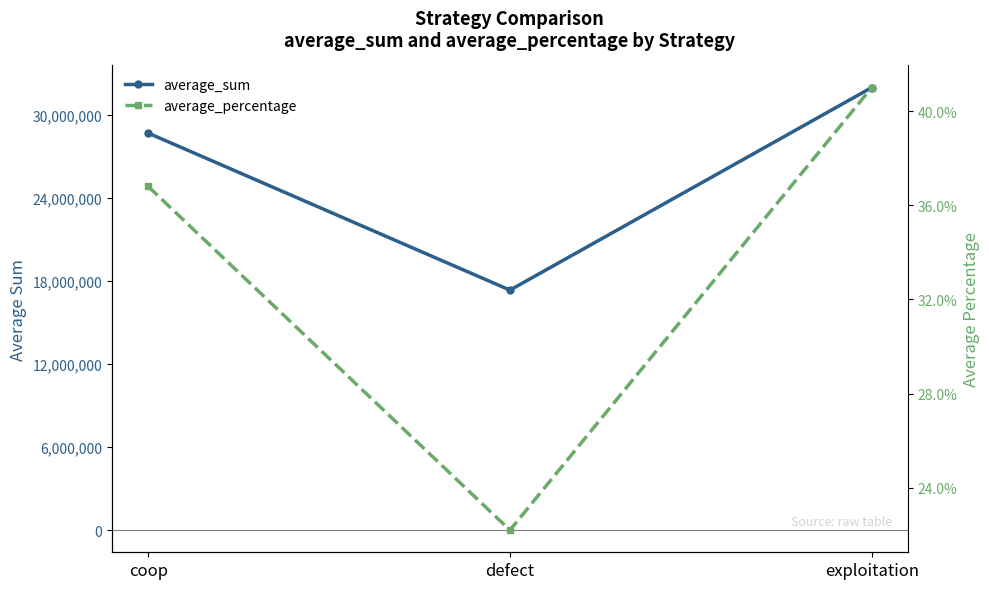

The value of average_percentage at defect is 0.2. True or false?

True